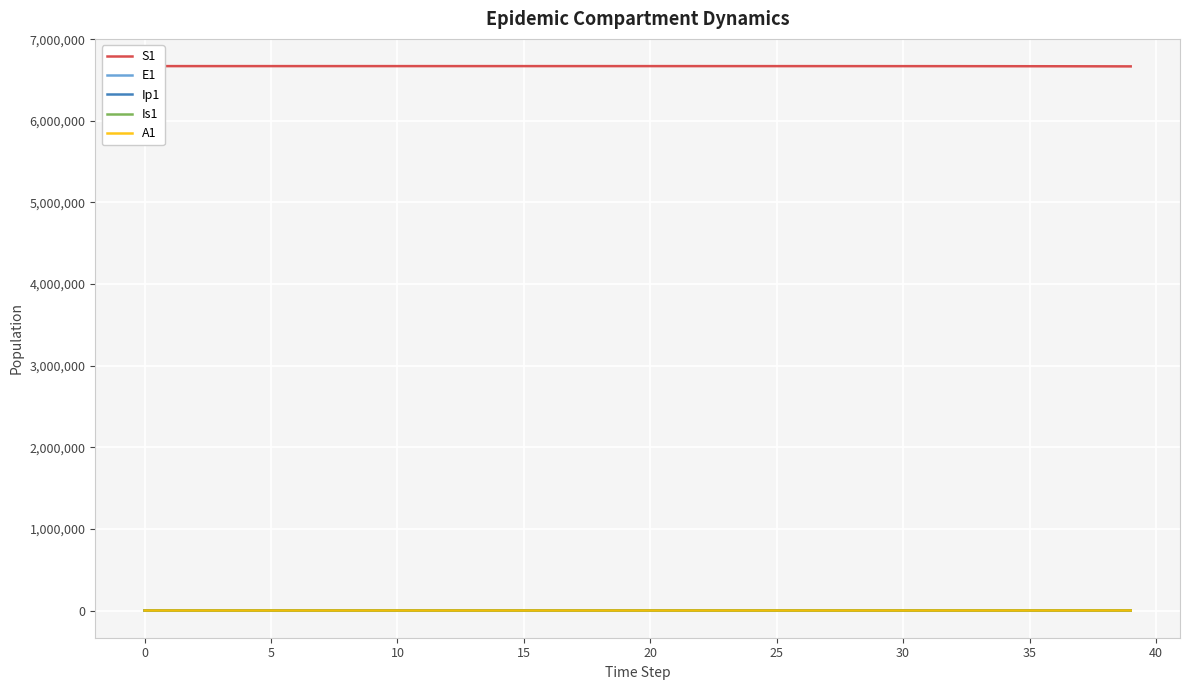

At which label is E1 closest to 748?

36